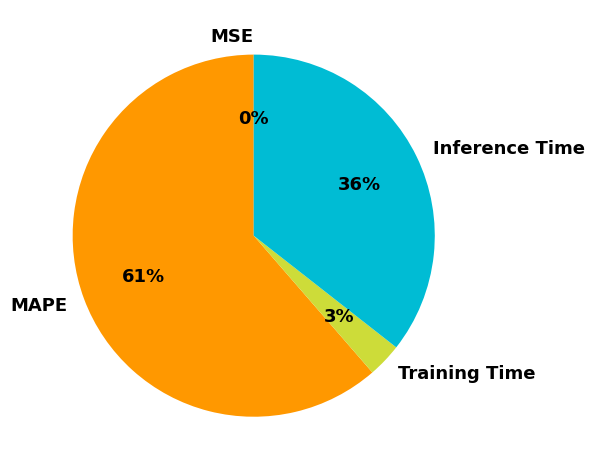

What percentage is the MAPE slice, to the nearest percent?

61%